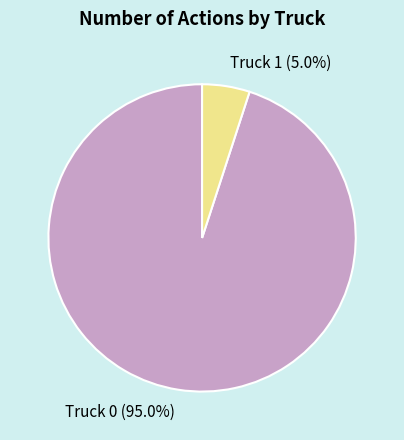

Approximately how many times larger is the value at Truck 1 compared to Truck 0?

0.1